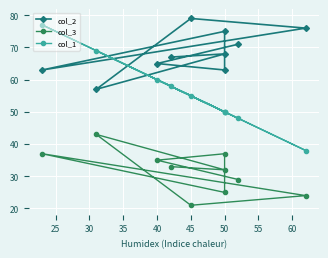

True or false: col_2 has a value of 128 at 50.

False